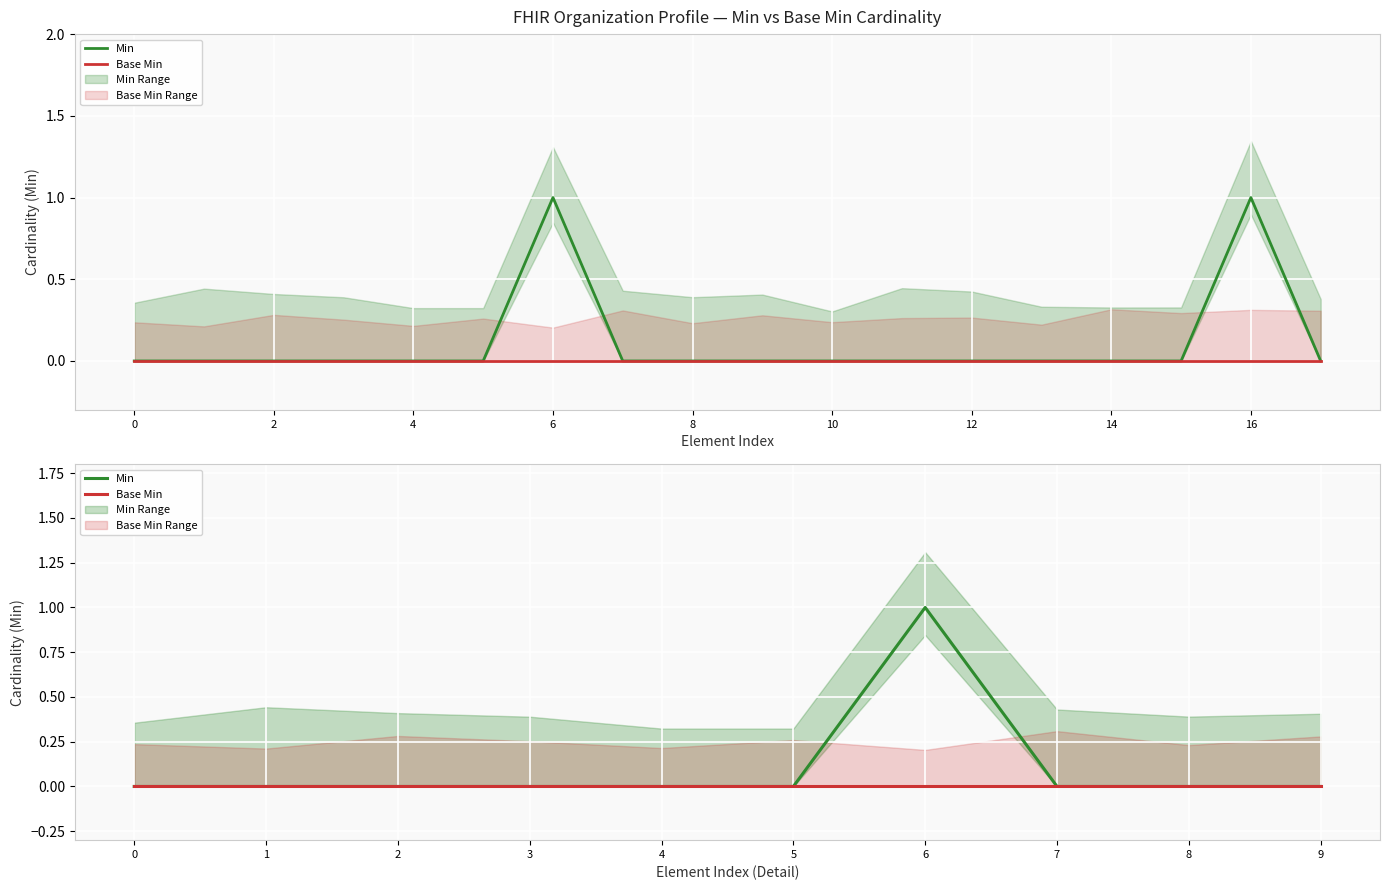

What is the label of the 1st point from the right?

9